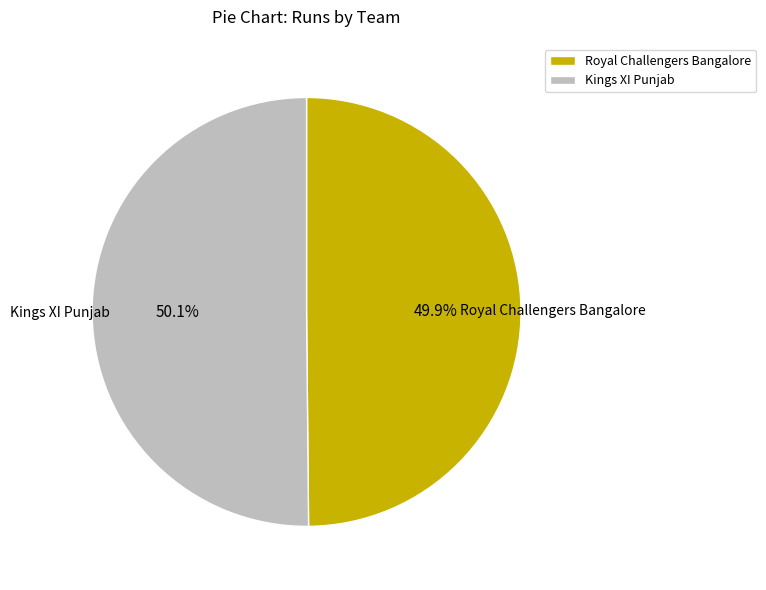

Count the number of slices in the pie.

2